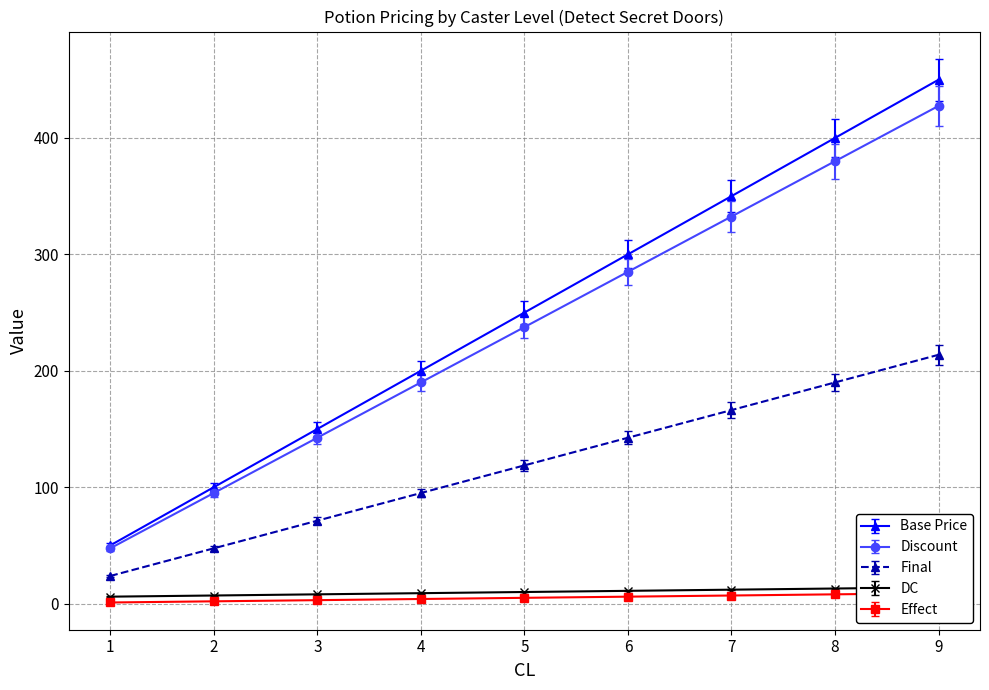

Which category has the lowest value across all series?

1